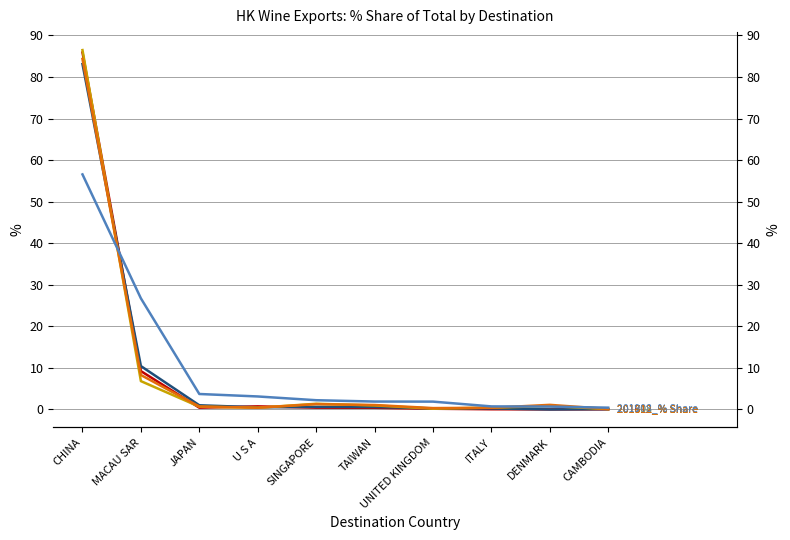

Where is the first local minimum for 201712_% Share?

U S A